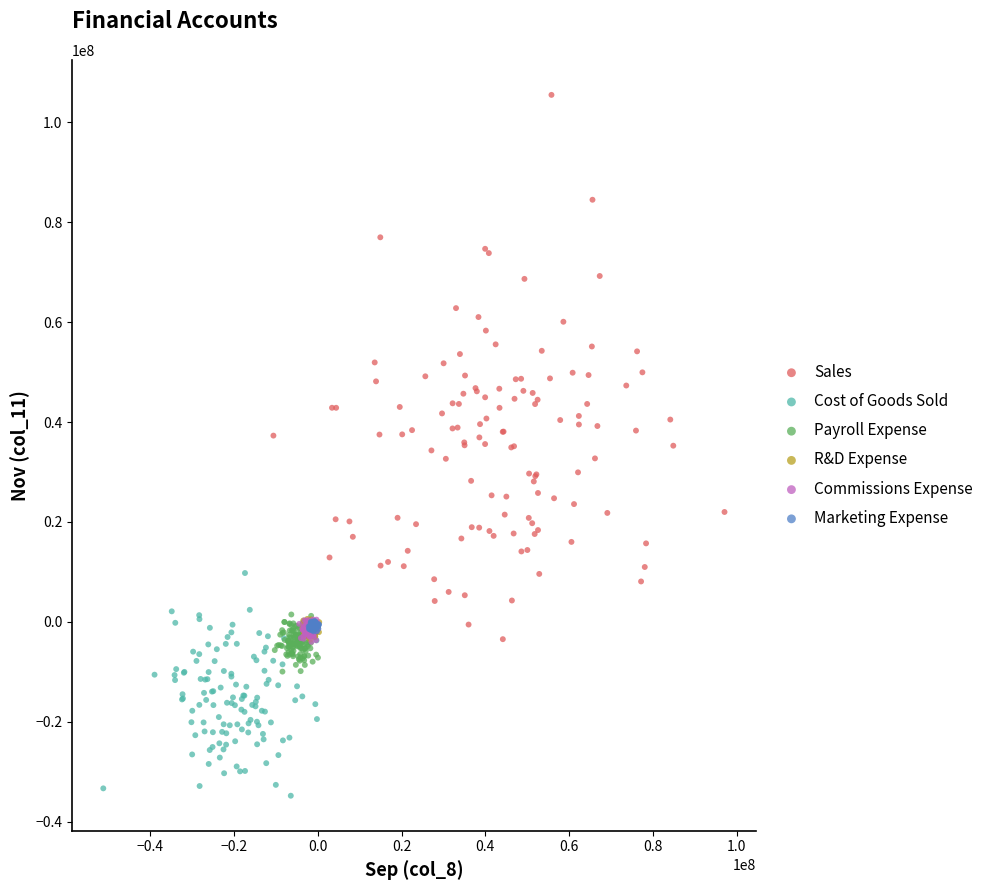

Which series reaches the maximum Y coordinate?

Sales